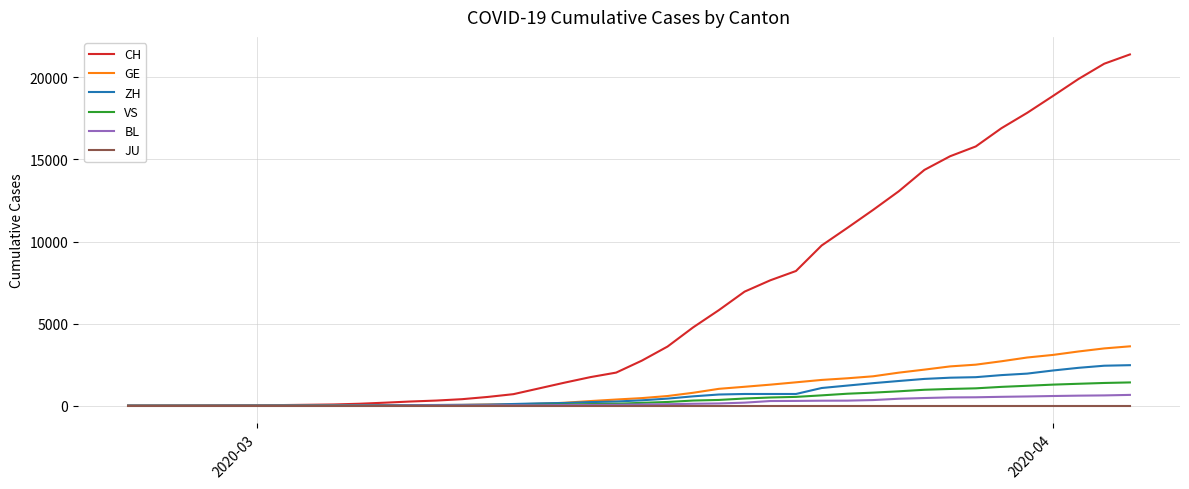

Which series has the largest total across all categories?

CH